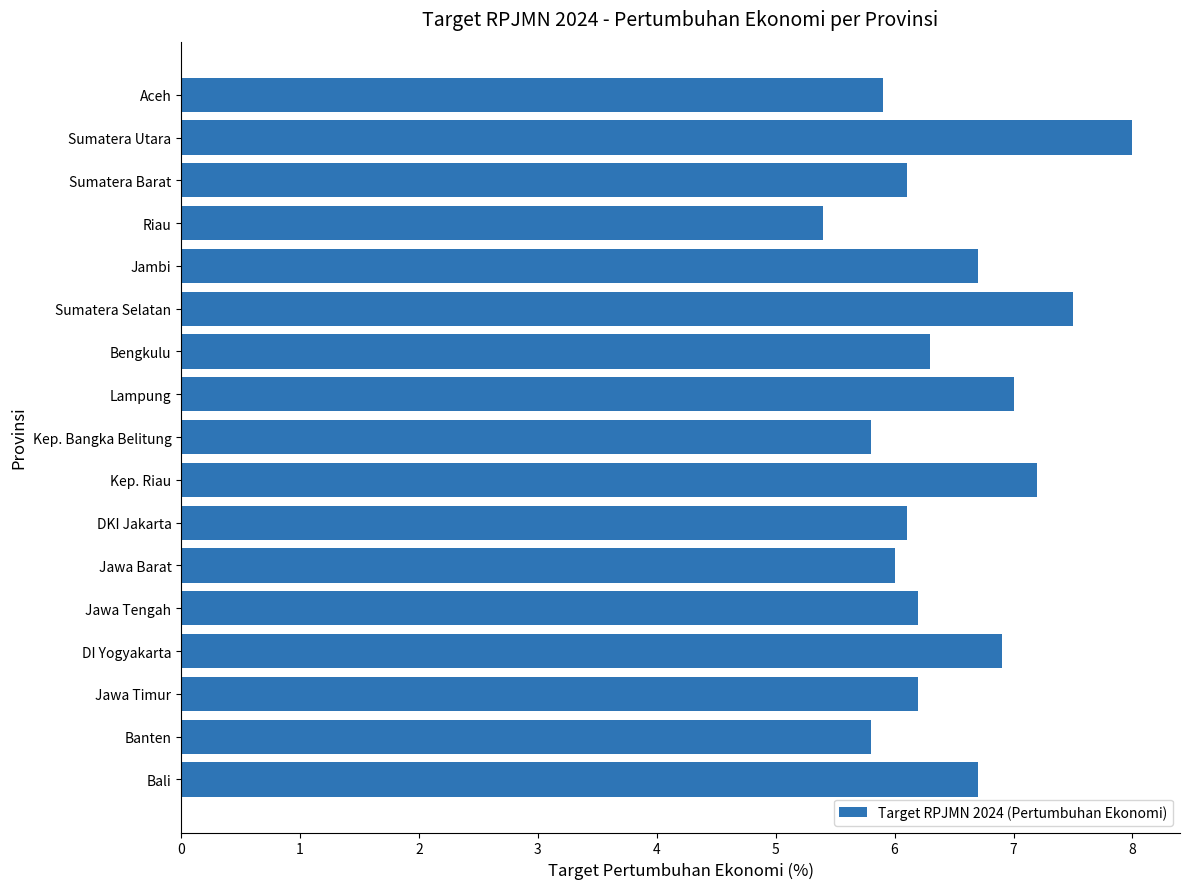

The value at Jawa Tengah is 6.2. True or false?

True